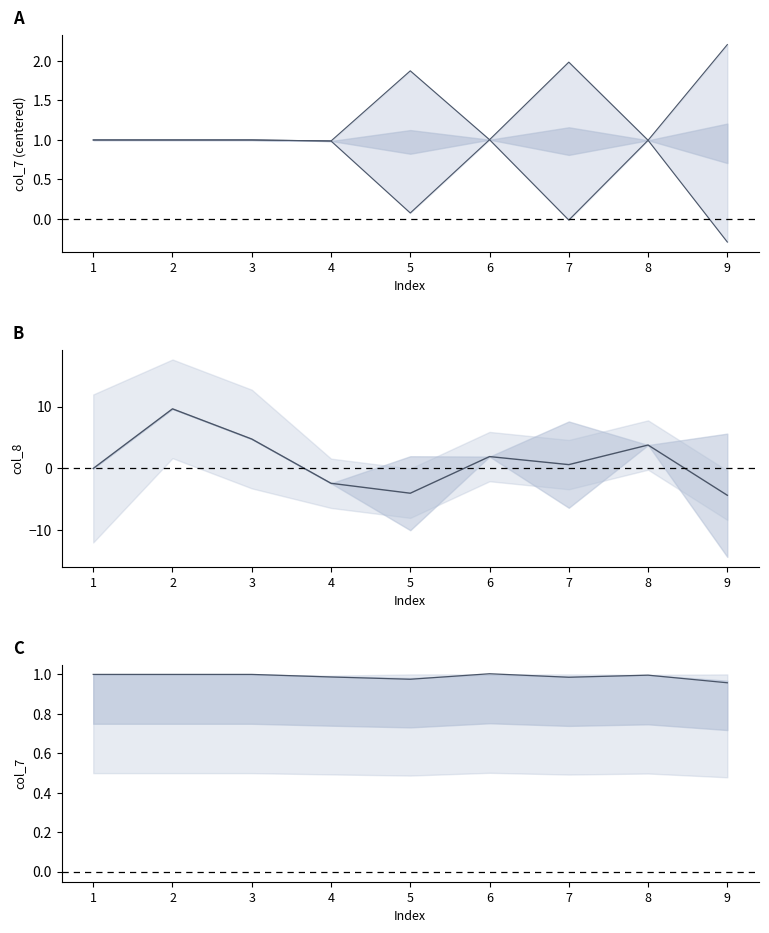

True or false: lower envelope and col_8 center intersect in this chart.

True